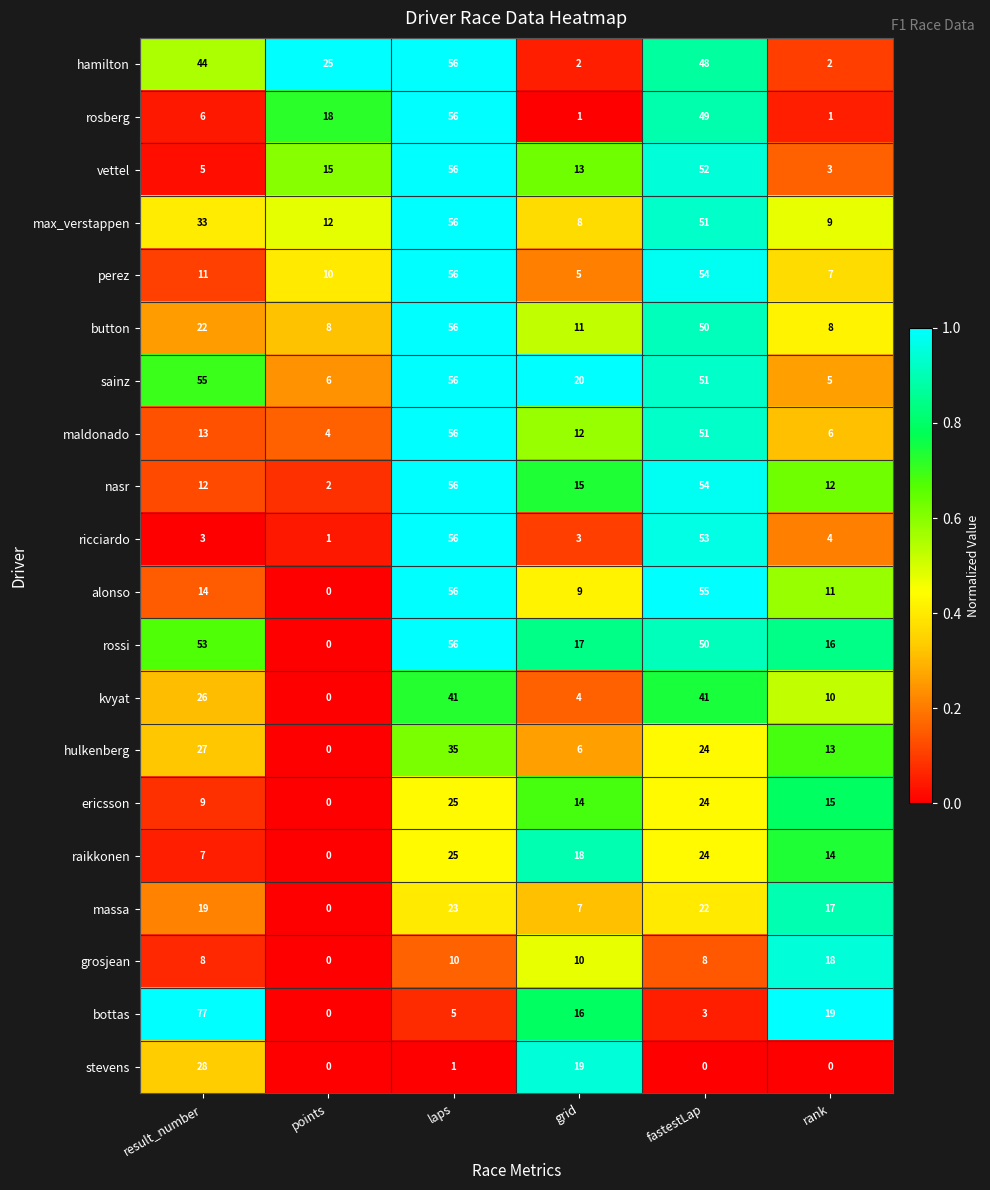

At result_number, list the series in order from smallest to largest.

ricciardo, vettel, rosberg, raikkonen, grosjean, ericsson, perez, nasr, maldonado, alonso, massa, button, kvyat, hulkenberg, stevens, max_verstappen, hamilton, rossi, sainz, bottas